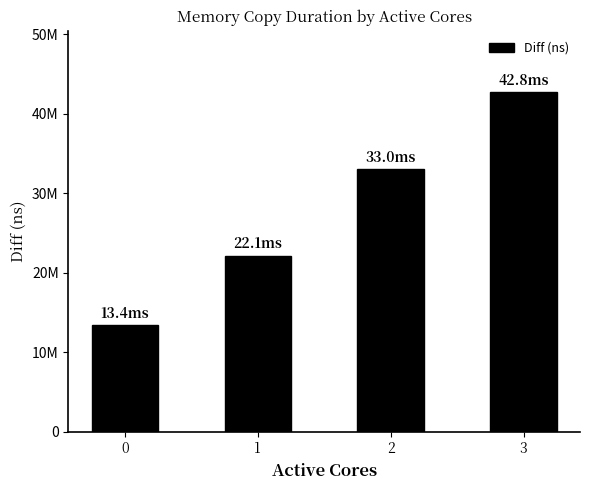

What is the value of the 3rd bar from the left?

32997547